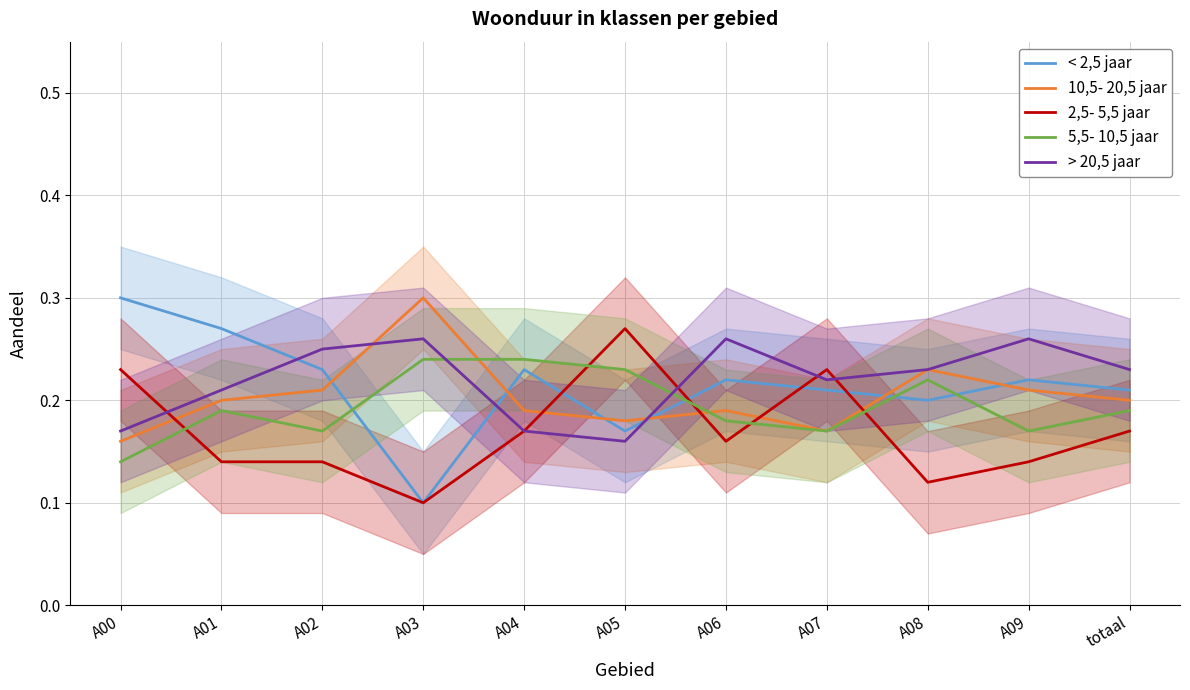

What is the difference between the highest and lowest values at A03?

0.2